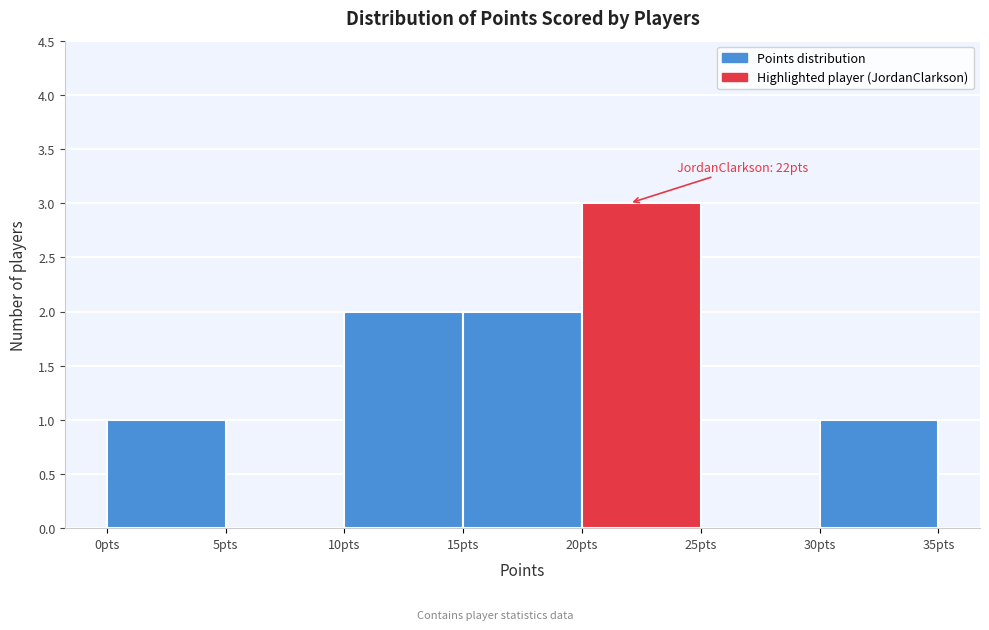

Over which range of the x-axis is the bar tallest?

20 to 25